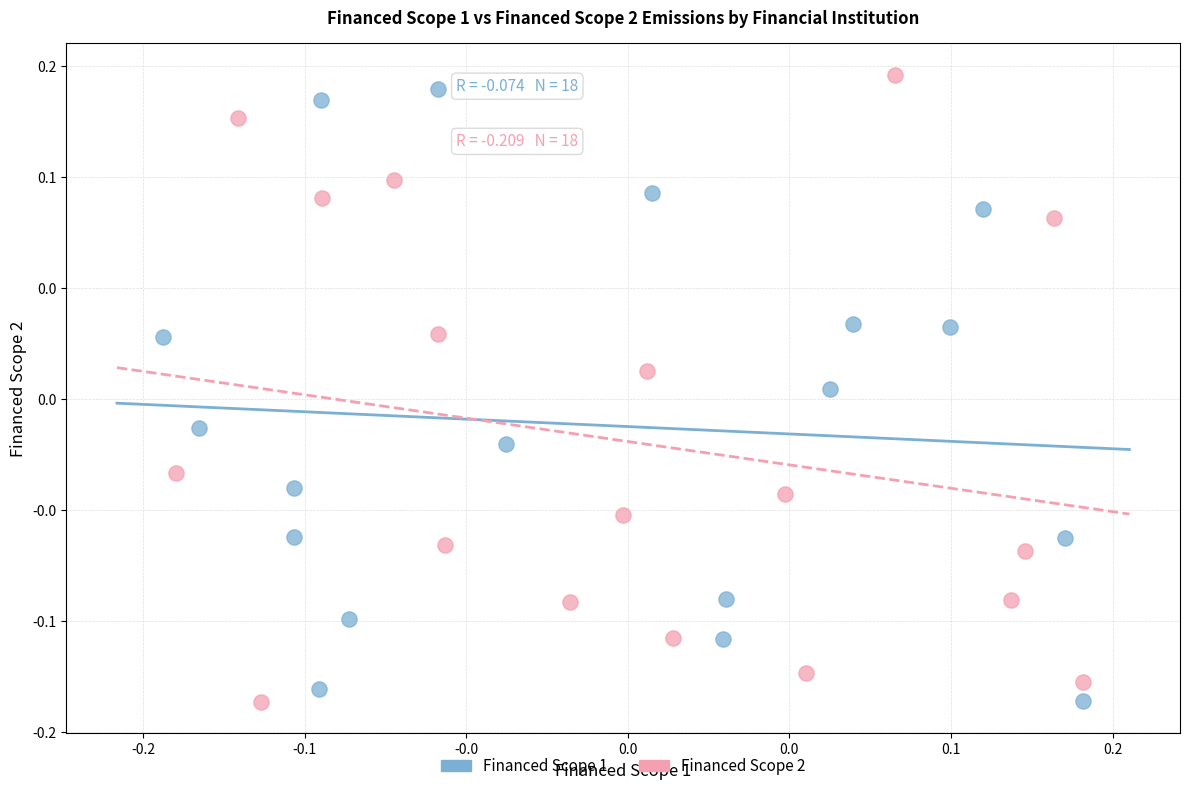

What are all the series names shown in the legend?

Financed Scope 1, Financed Scope 2